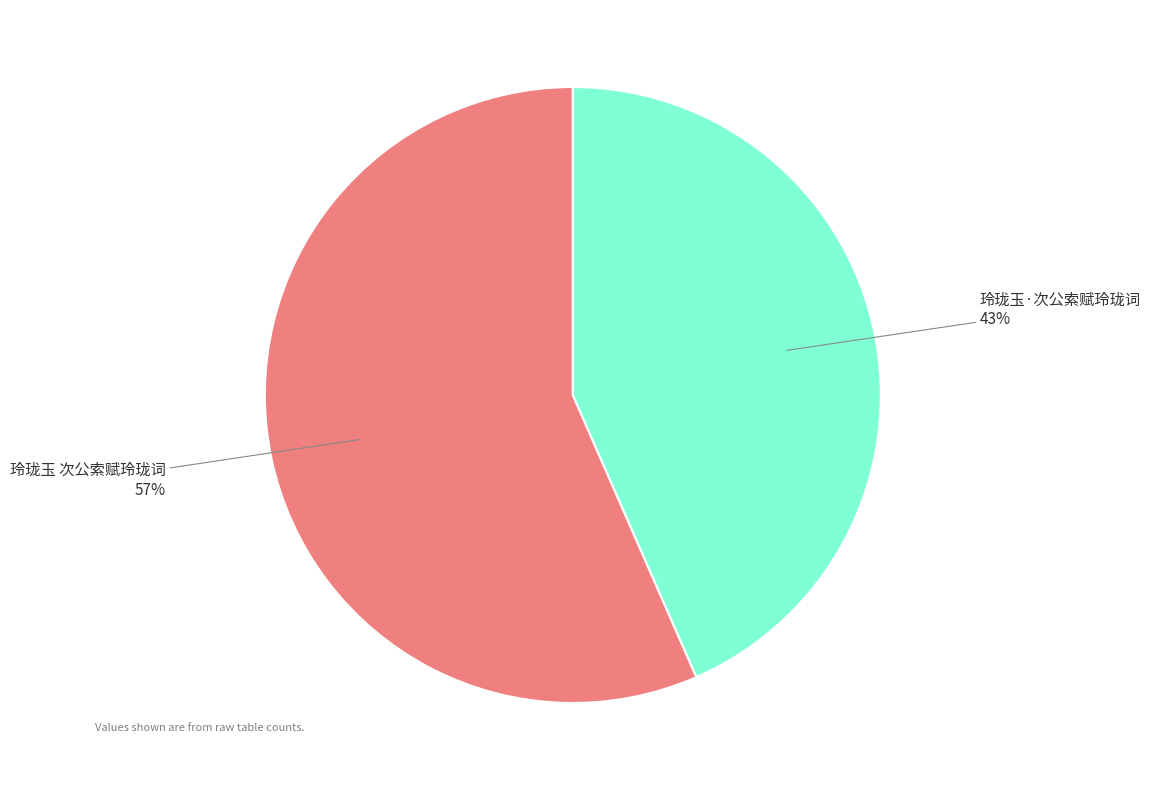

Does any single category account for the majority?

Yes